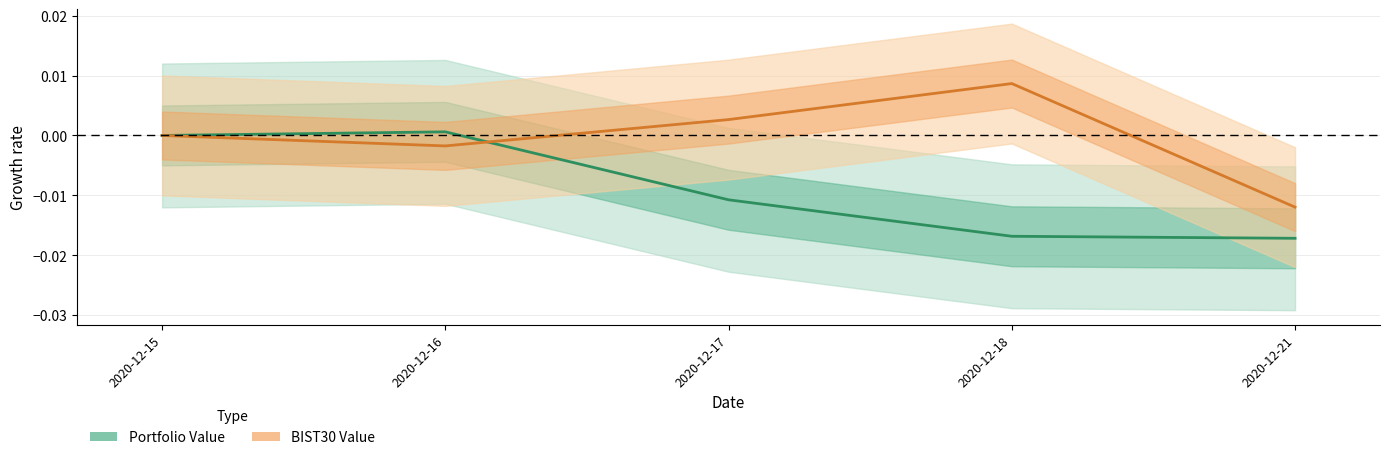

True or false: Portfolio Value has a value of -0.0 at 2020-12-17.

False